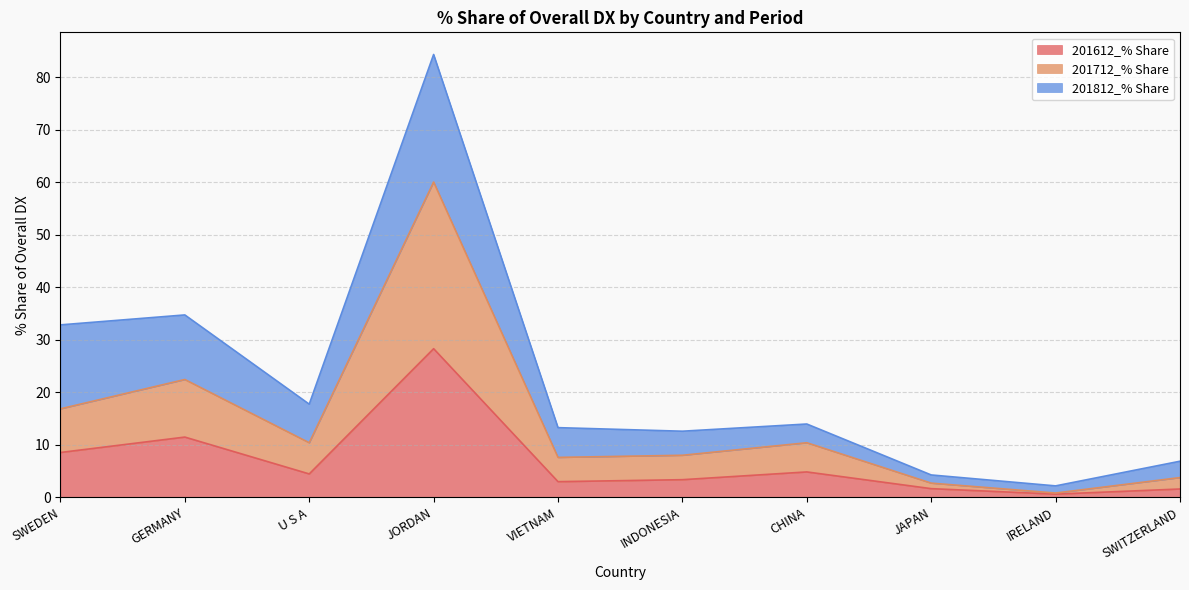

How many data points in 201612_% Share are less than 4?

5